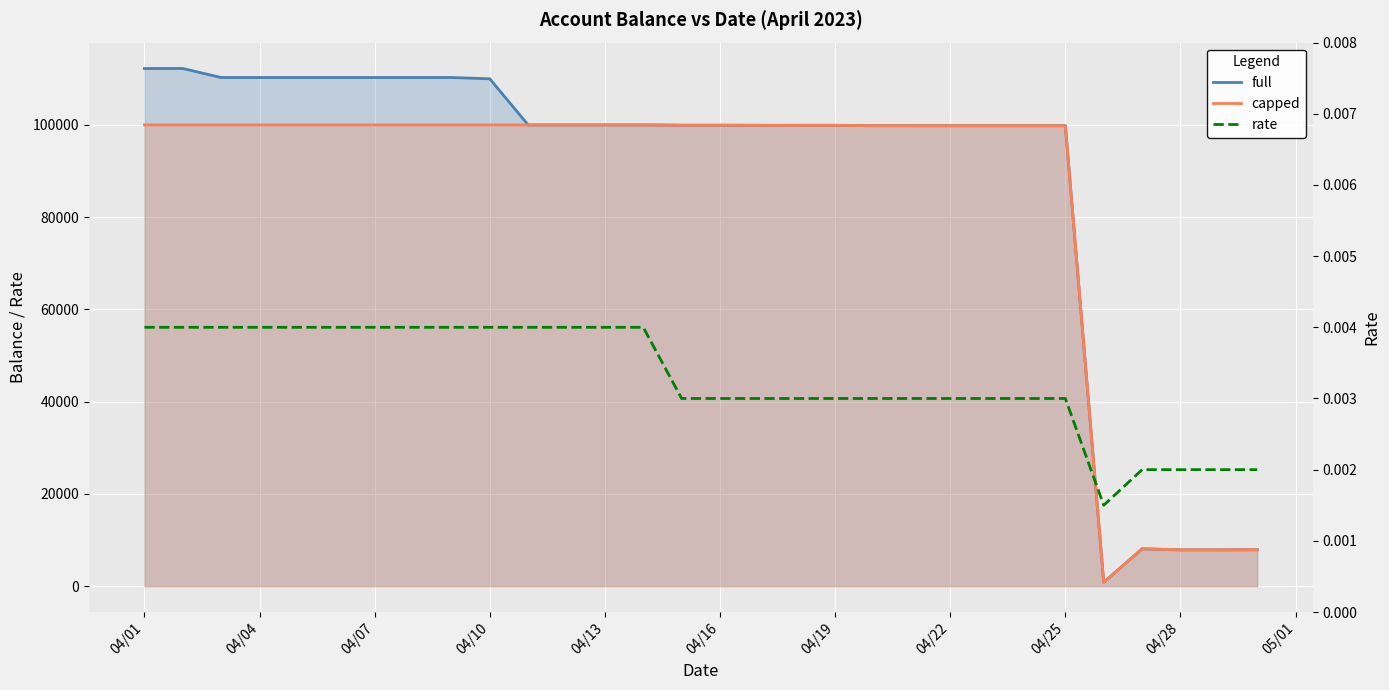

What is the difference between the maximum and minimum values in the capped series?

99174.5